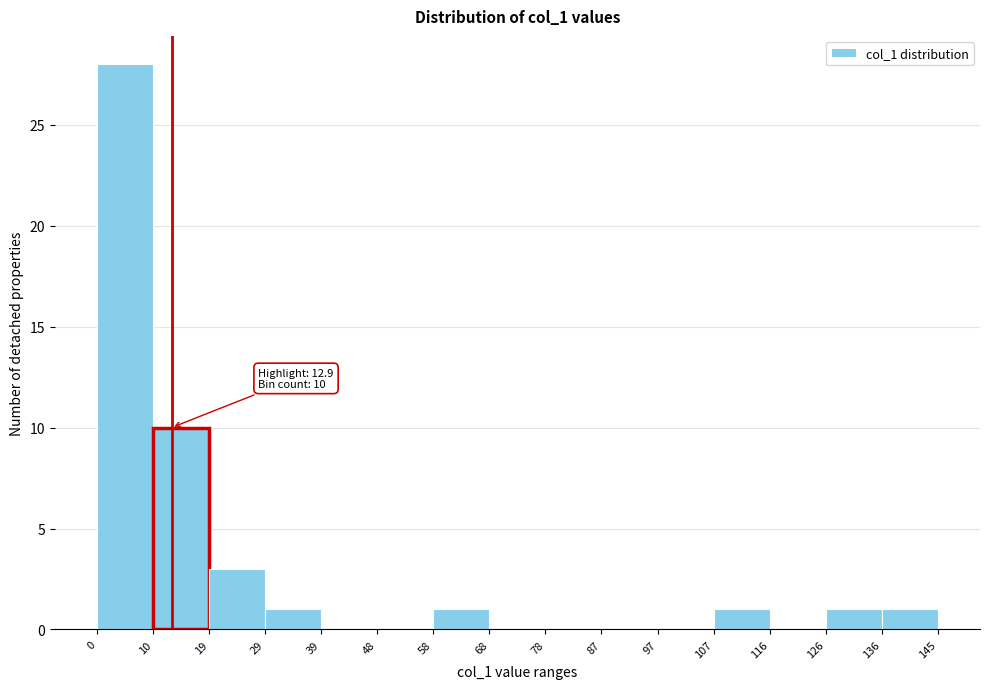

Which range on the x-axis has the tallest bar?

0 to 10